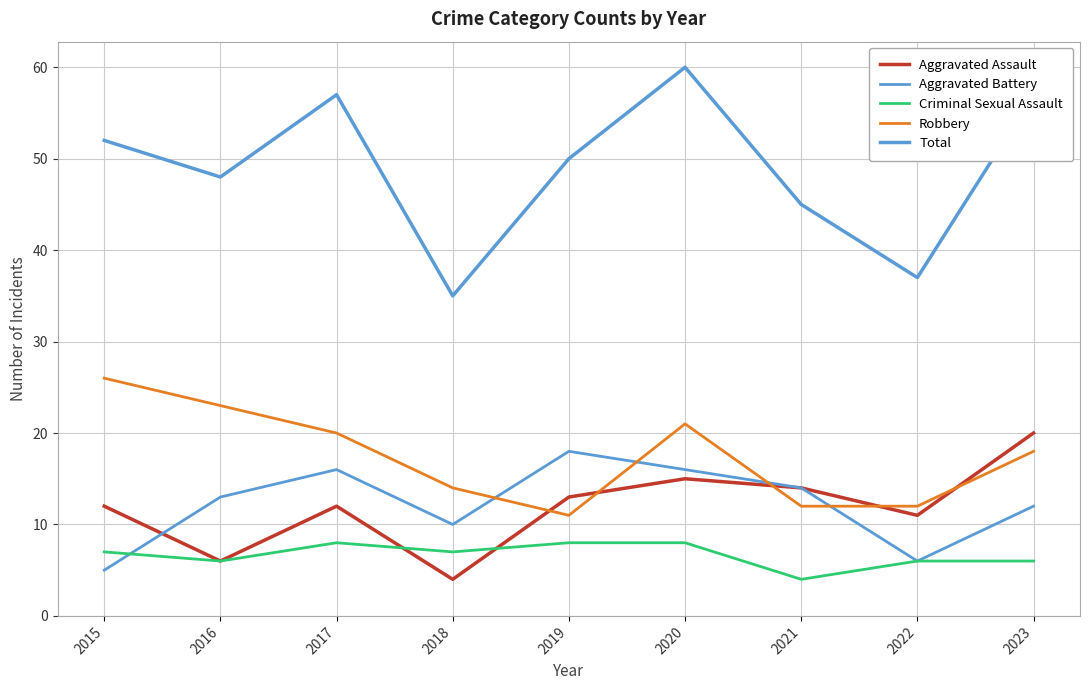

How many lines are shown in the chart?

5